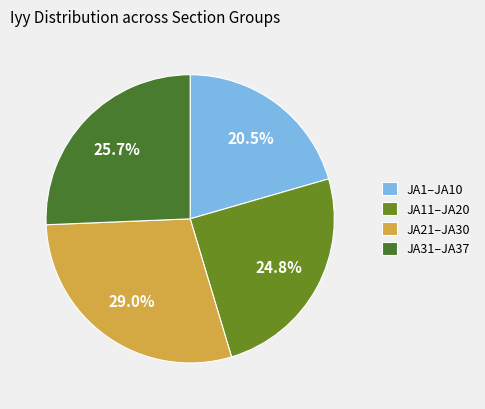

Which slice is the largest?

JA21–JA30